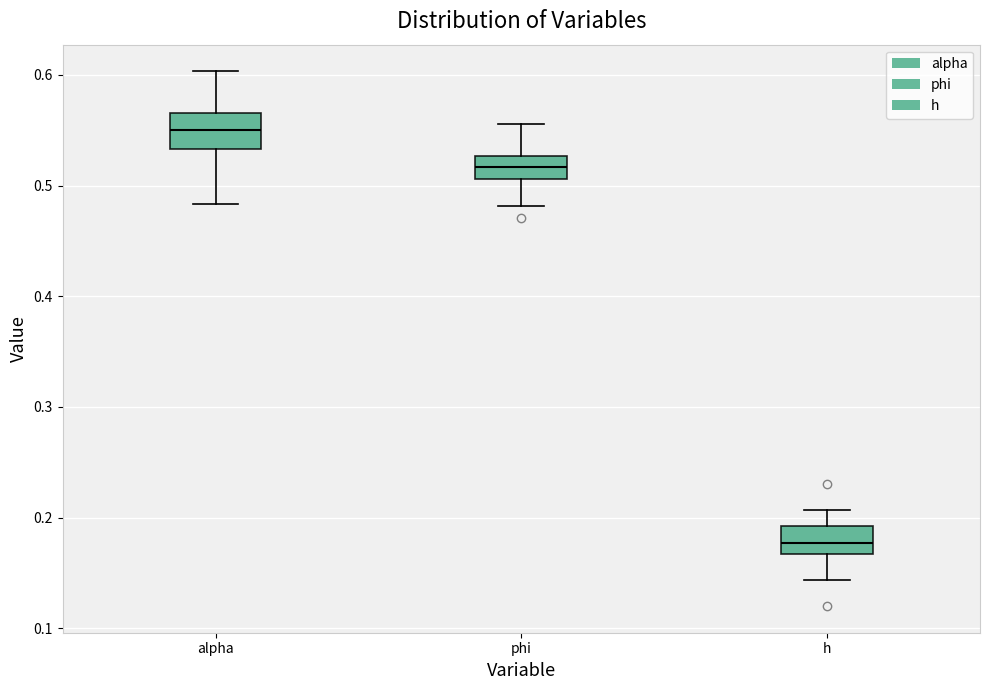

Reading left to right, read every box against the y-axis: the position of its median line, the range the box covers, and the ends of its whiskers. The values are not printed on the chart, so give them approximately, as read against the axis.

alpha: median 0.55, box 0.53 to 0.57, whiskers 0.48 to 0.60
phi: median 0.52, box 0.51 to 0.53, whiskers 0.48 to 0.56
h: median 0.18, box 0.17 to 0.19, whiskers 0.14 to 0.21